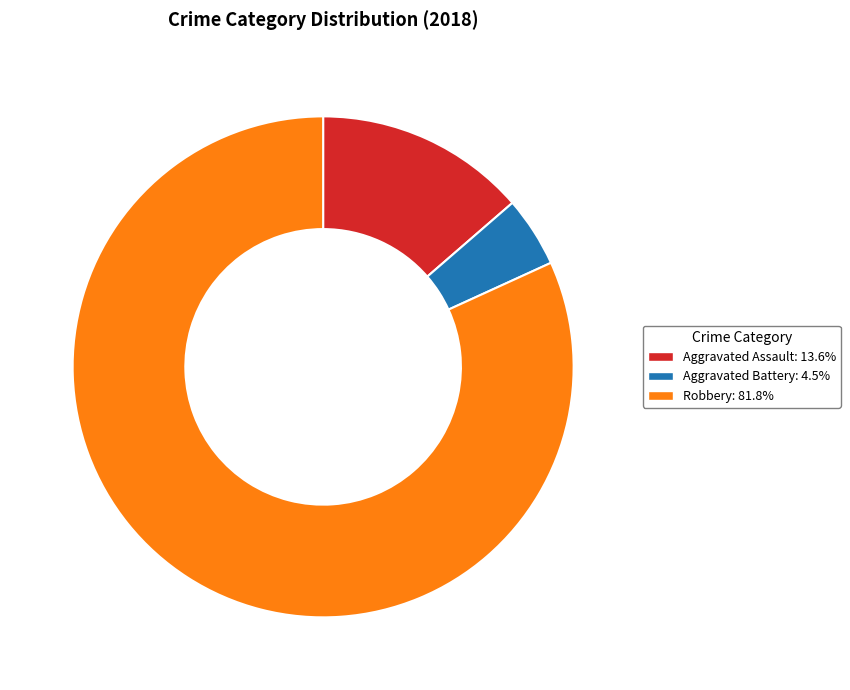

How many slices are in this pie chart?

3